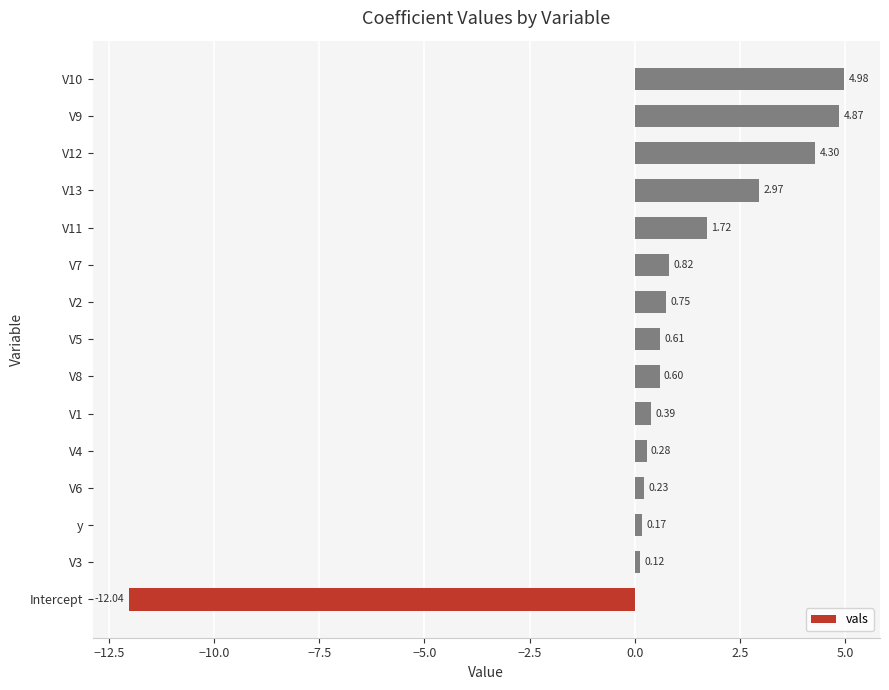

What is the greatest value displayed?

5.0